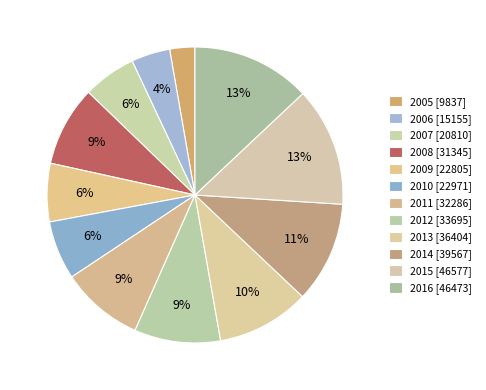

True or false: 2013 accounts for 10% of the total.

True